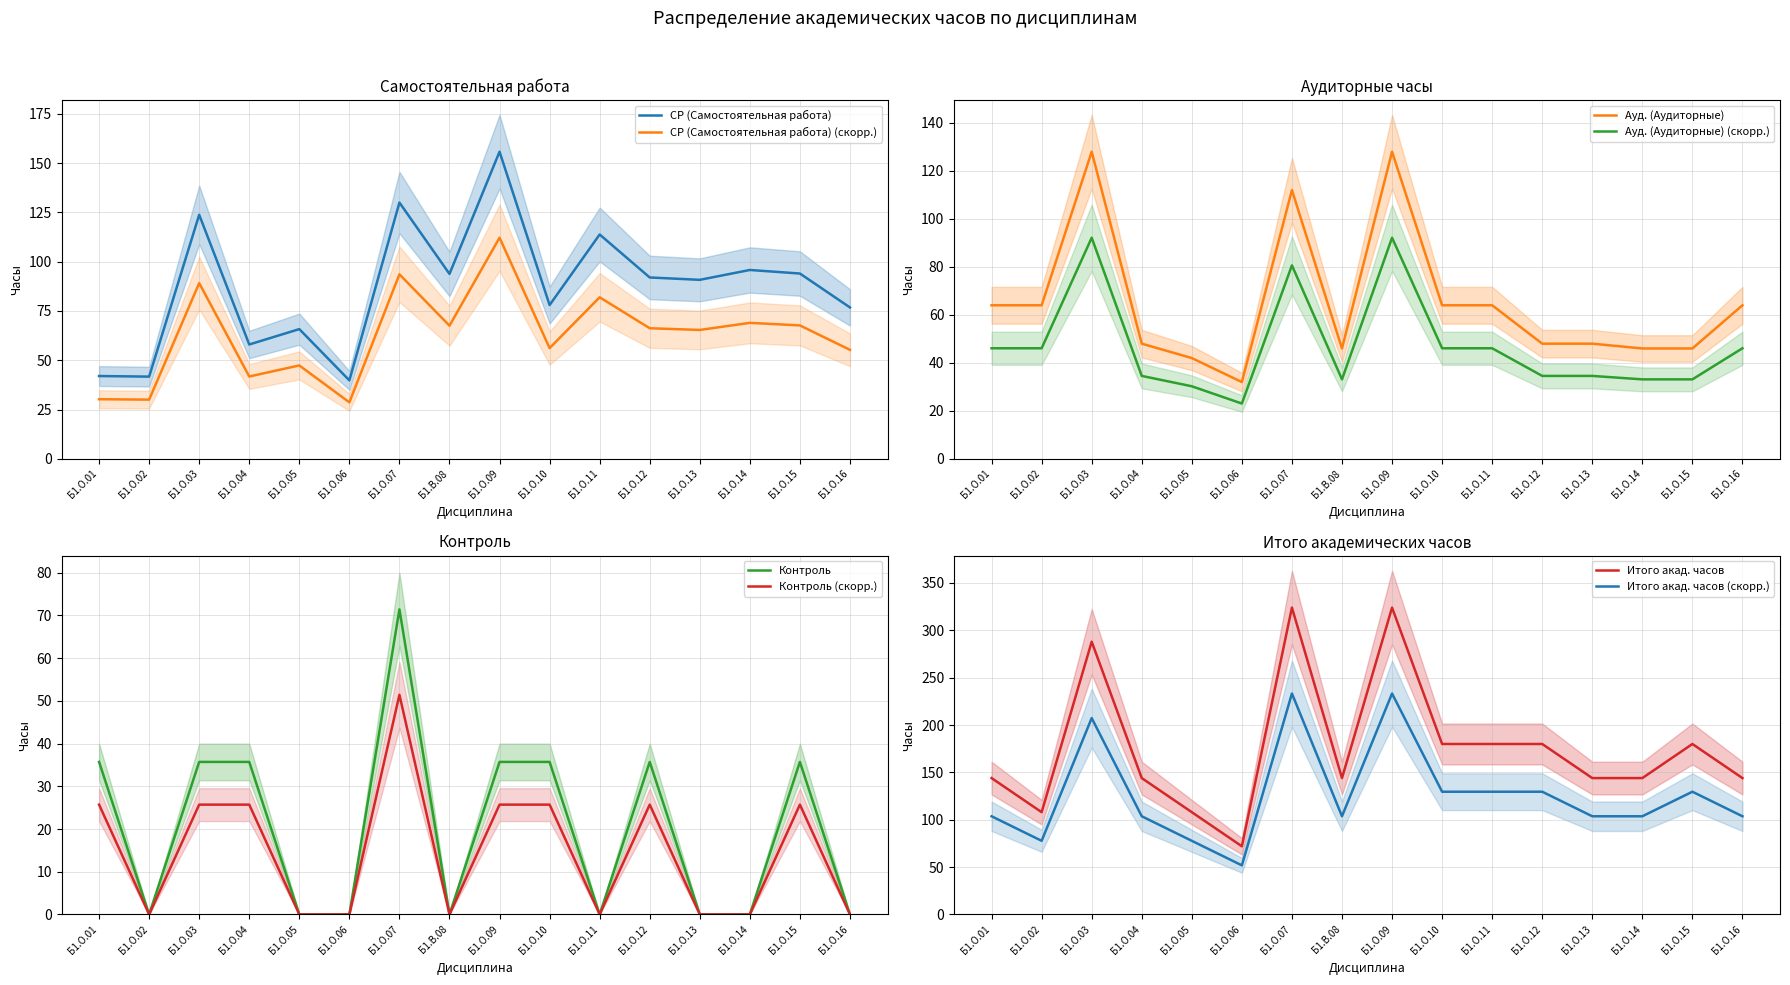

What is the difference between the maximum and minimum values in the Итого акад. часов series?

252.0